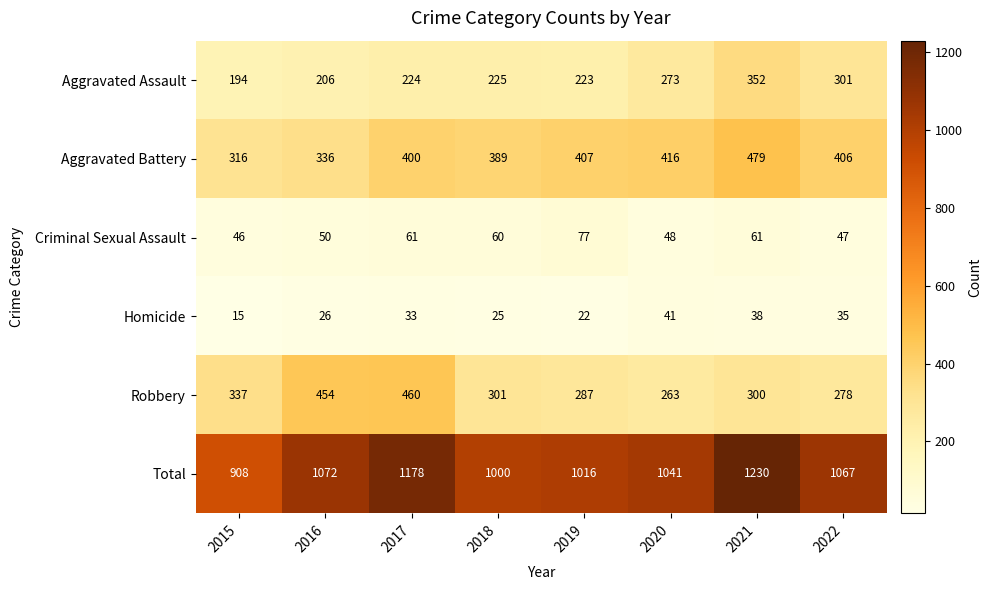

Which category has the highest value across all series?

2021